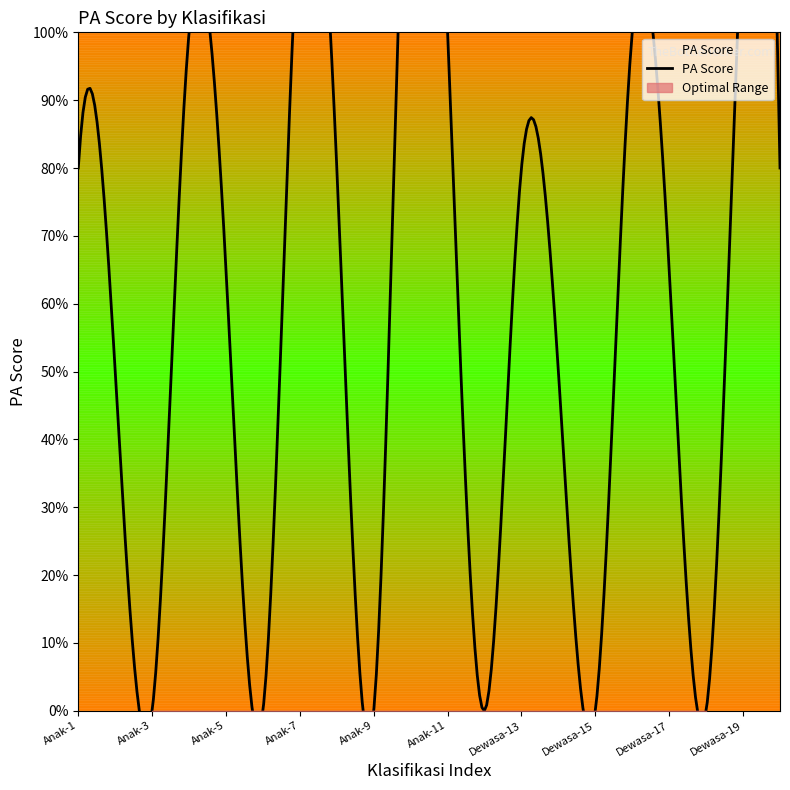

At which label is the value closest to 75?

Anak-1